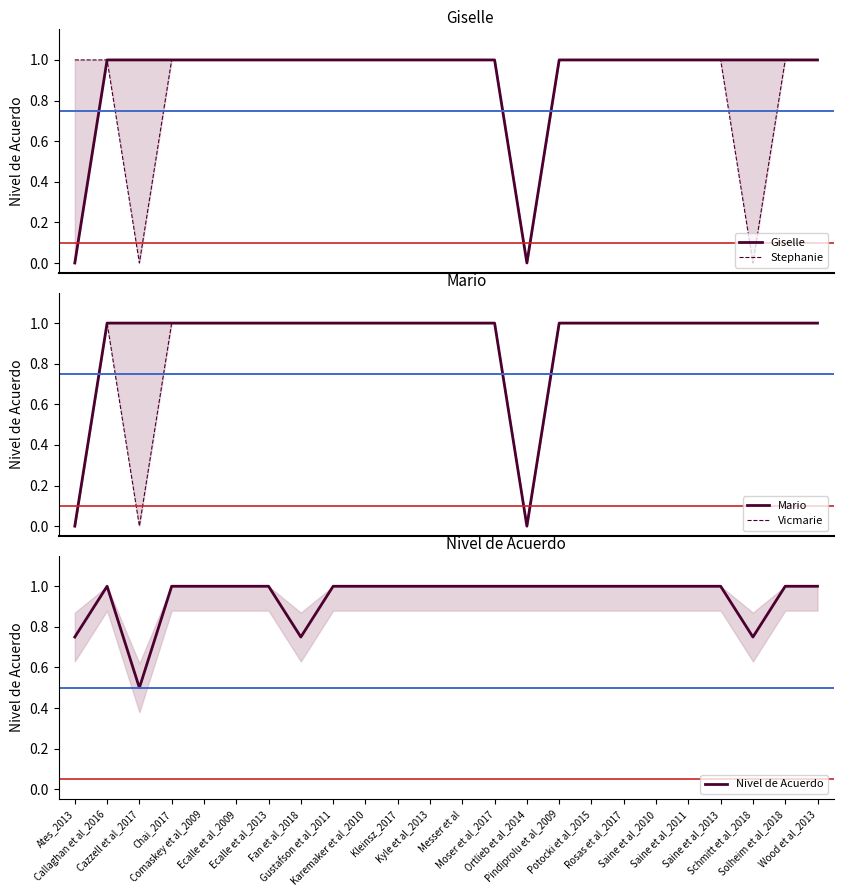

What is the sum of the Nivel de Acuerdo values at Saine et al_2013 and Solheim et al_2018?

2.0